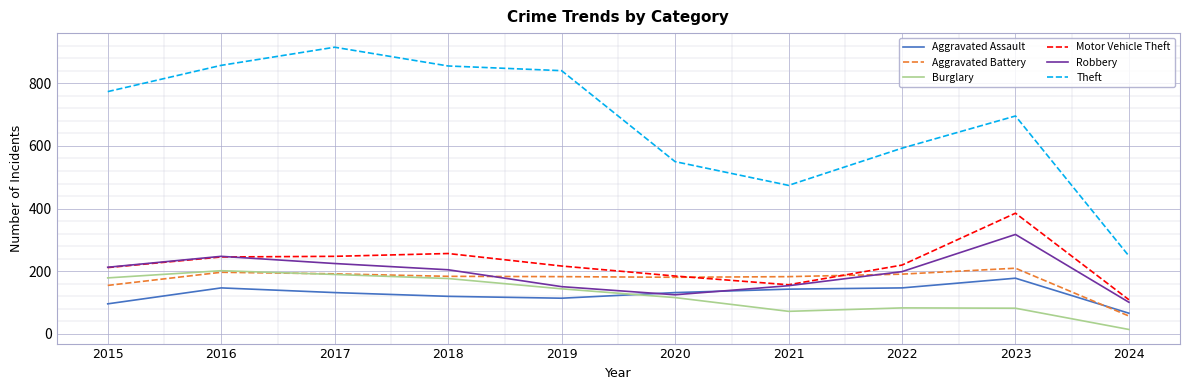

The Robbery series shows 385 at 2017. True or false?

False